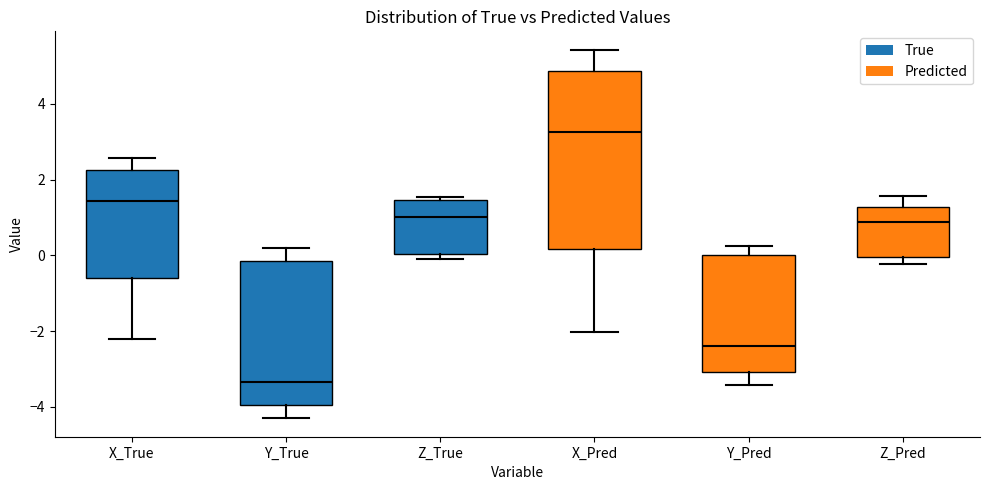

Where is the lower edge of the box for X_Pred on the y-axis? The values are not printed on the chart, so give them approximately, as read against the axis.

0.2